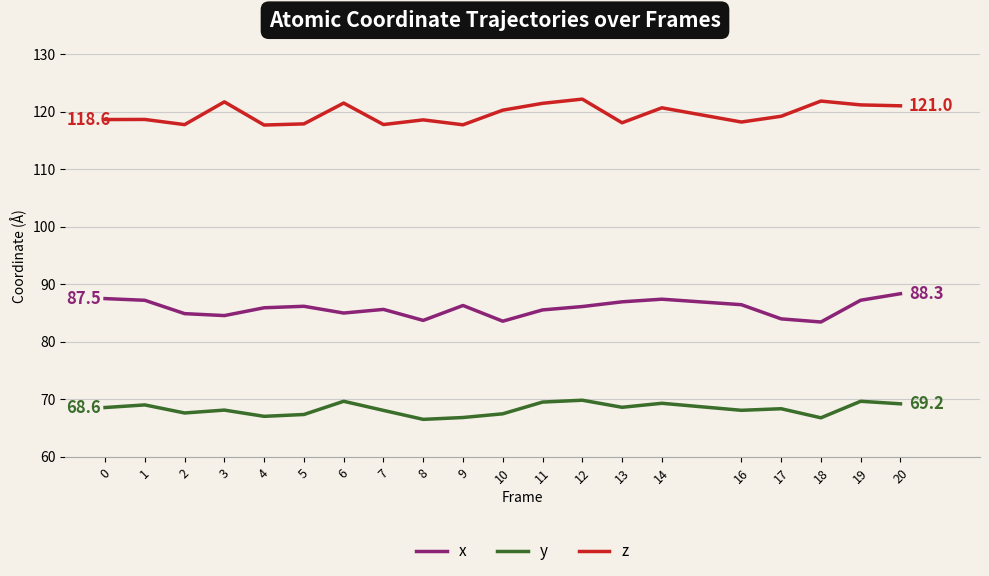

What is the greatest value displayed?

122.2